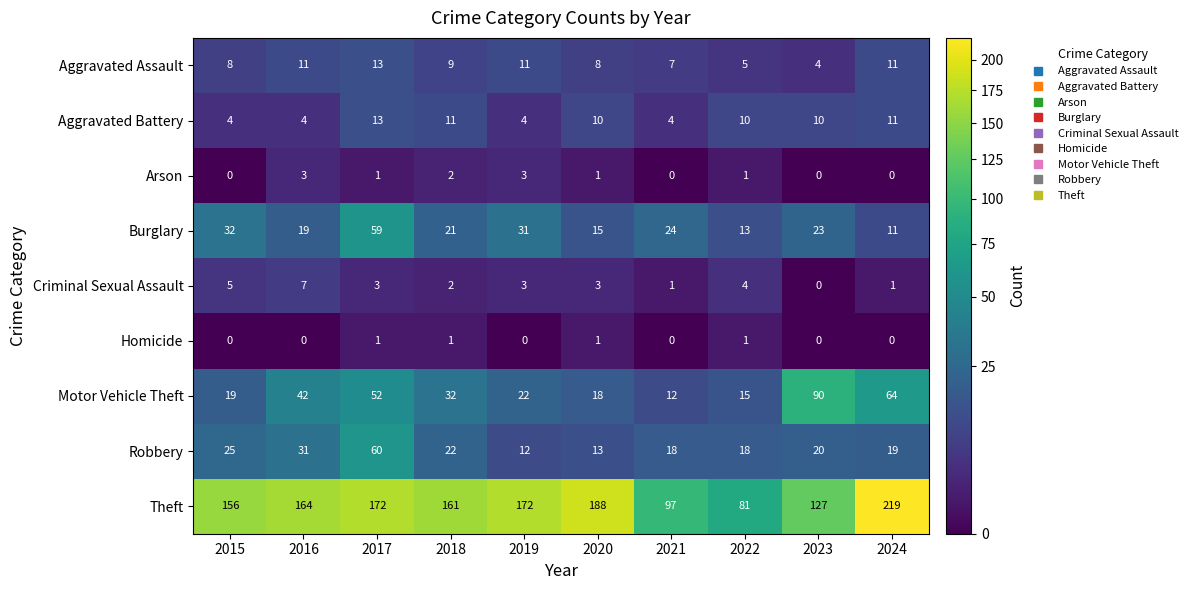

What is the approximate value of Theft at 2023?

127